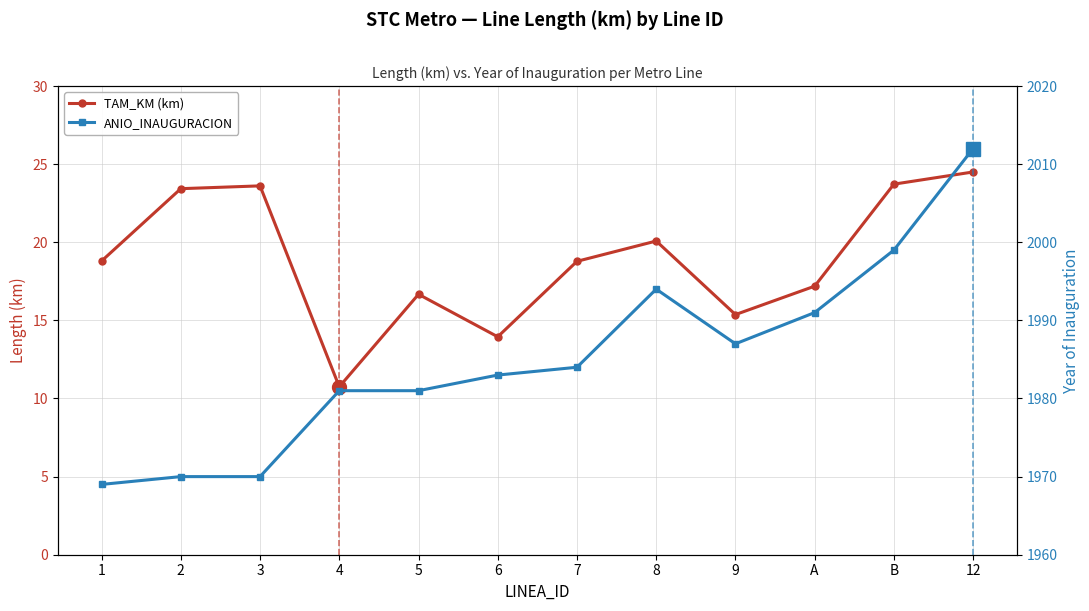

What is the sum of all TAM_KM (km) values?

226.8